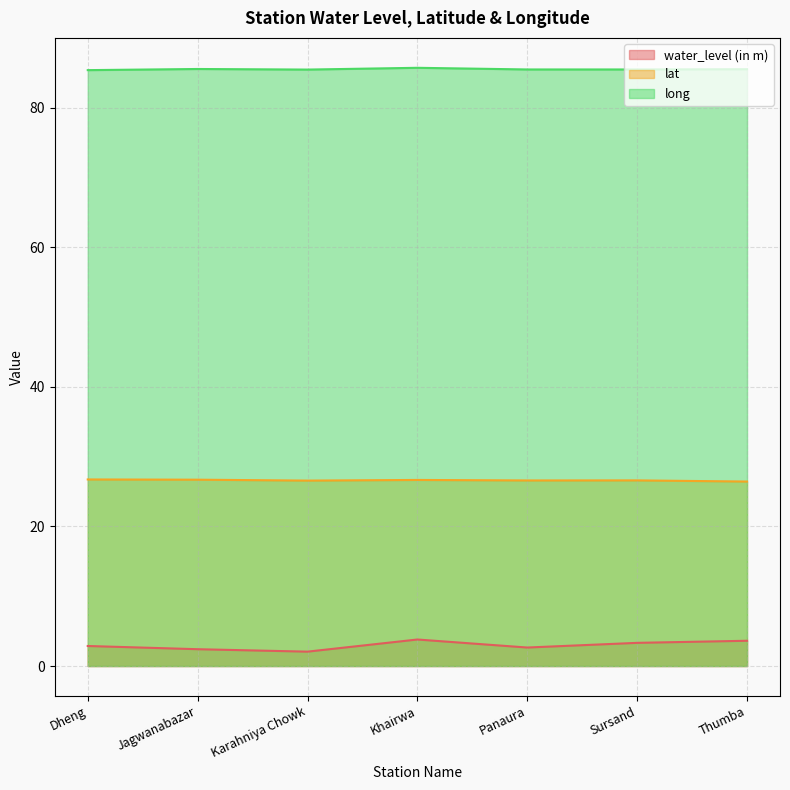

The value of long at Jagwanabazar is 146.7. True or false?

False